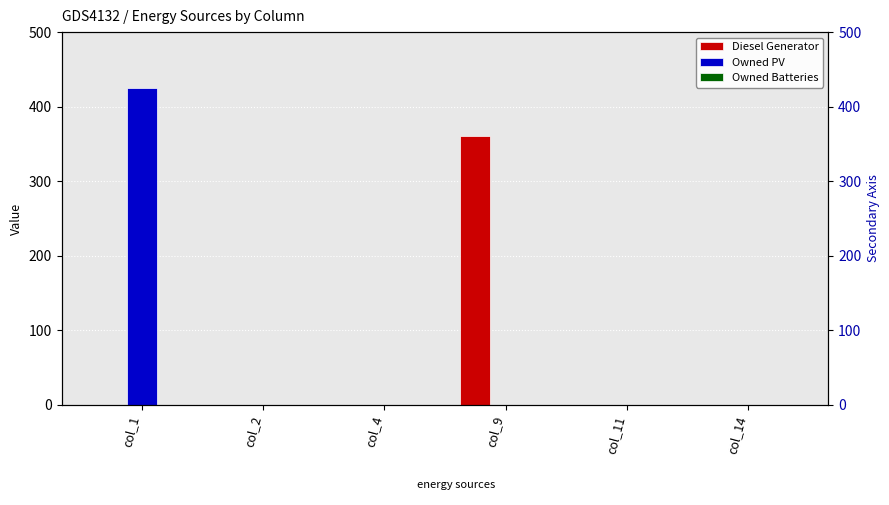

List the series in order of their overall mean, highest first.

Owned PV, Diesel Generator, Owned Batteries